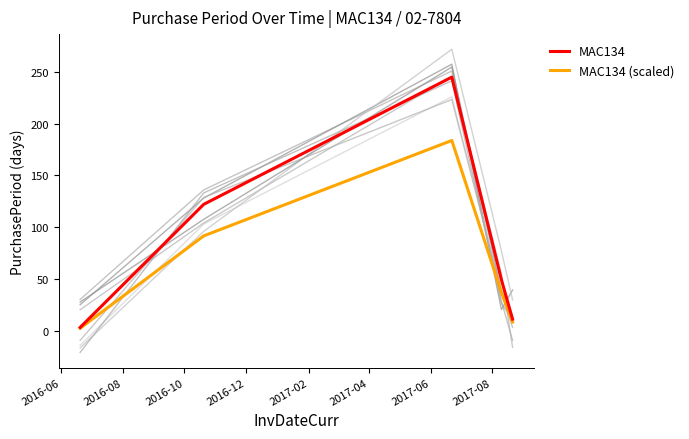

What is the maximum value for MAC134?

245.0